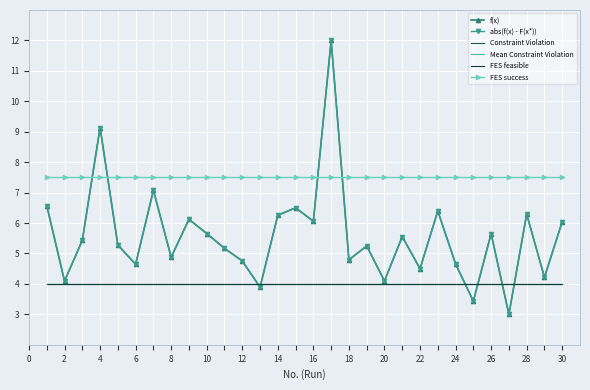

Reading right to left, what are all the values shown in this chart?

f(x): 6.0	4.2	6.3	3.0	5.7	3.4	4.7	6.4	4.5	5.6	4.1	5.2	4.8	12.0	6.1	6.5	6.3	3.9	4.8	5.2	5.7	6.1	4.9	7.1	4.6	5.3	9.1	5.4	4.1	6.6
abs(f(x) - F(x*)): 6.0	4.2	6.3	3.0	5.7	3.4	4.7	6.4	4.5	5.6	4.1	5.2	4.8	12.0	6.1	6.5	6.3	3.9	4.8	5.2	5.7	6.1	4.9	7.1	4.6	5.3	9.1	5.4	4.1	6.6
Constraint Violation: 4.0	4.0	4.0	4.0	4.0	4.0	4.0	4.0	4.0	4.0	4.0	4.0	4.0	4.0	4.0	4.0	4.0	4.0	4.0	4.0	4.0	4.0	4.0	4.0	4.0	4.0	4.0	4.0	4.0	4.0
Mean Constraint Violation: 4.0	4.0	4.0	4.0	4.0	4.0	4.0	4.0	4.0	4.0	4.0	4.0	4.0	4.0	4.0	4.0	4.0	4.0	4.0	4.0	4.0	4.0	4.0	4.0	4.0	4.0	4.0	4.0	4.0	4.0
FES feasible: 4.0	4.0	4.0	4.0	4.0	4.0	4.0	4.0	4.0	4.0	4.0	4.0	4.0	4.0	4.0	4.0	4.0	4.0	4.0	4.0	4.0	4.0	4.0	4.0	4.0	4.0	4.0	4.0	4.0	4.0
FES success: 7.5	7.5	7.5	7.5	7.5	7.5	7.5	7.5	7.5	7.5	7.5	7.5	7.5	7.5	7.5	7.5	7.5	7.5	7.5	7.5	7.5	7.5	7.5	7.5	7.5	7.5	7.5	7.5	7.5	7.5